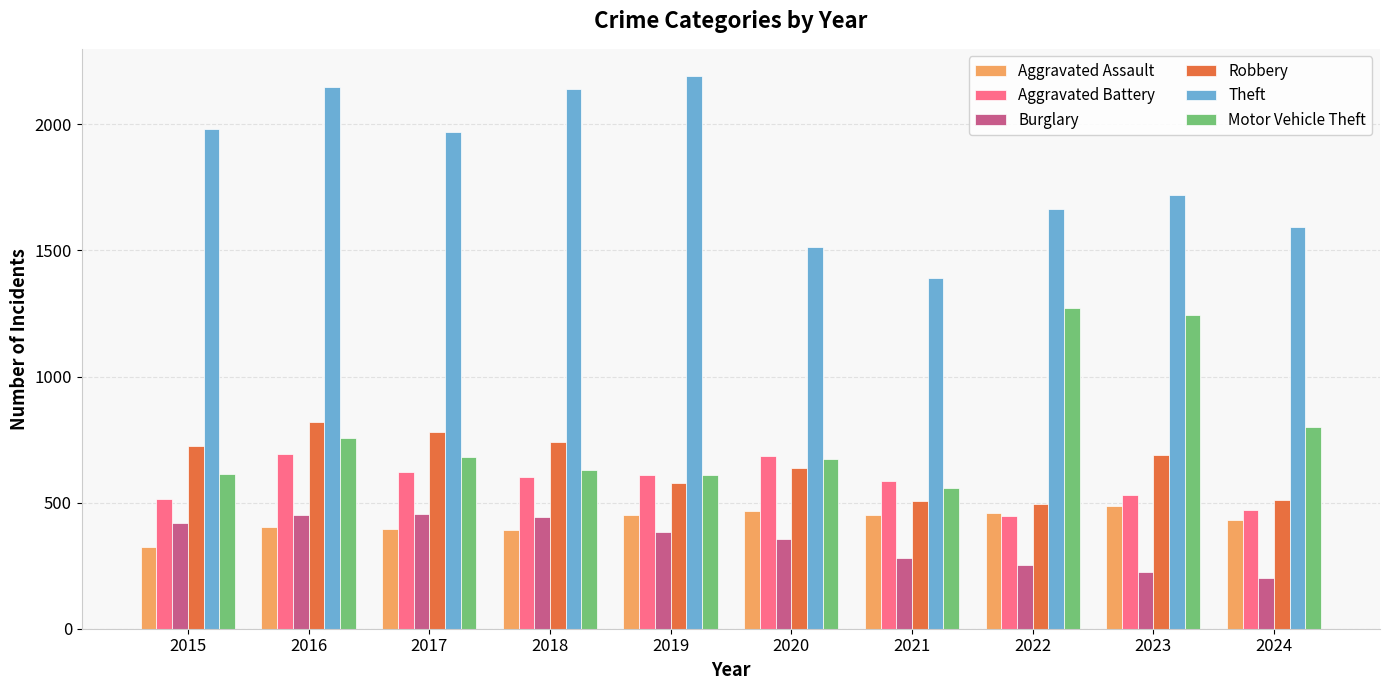

At which label does Theft first exceed 1968?

2015